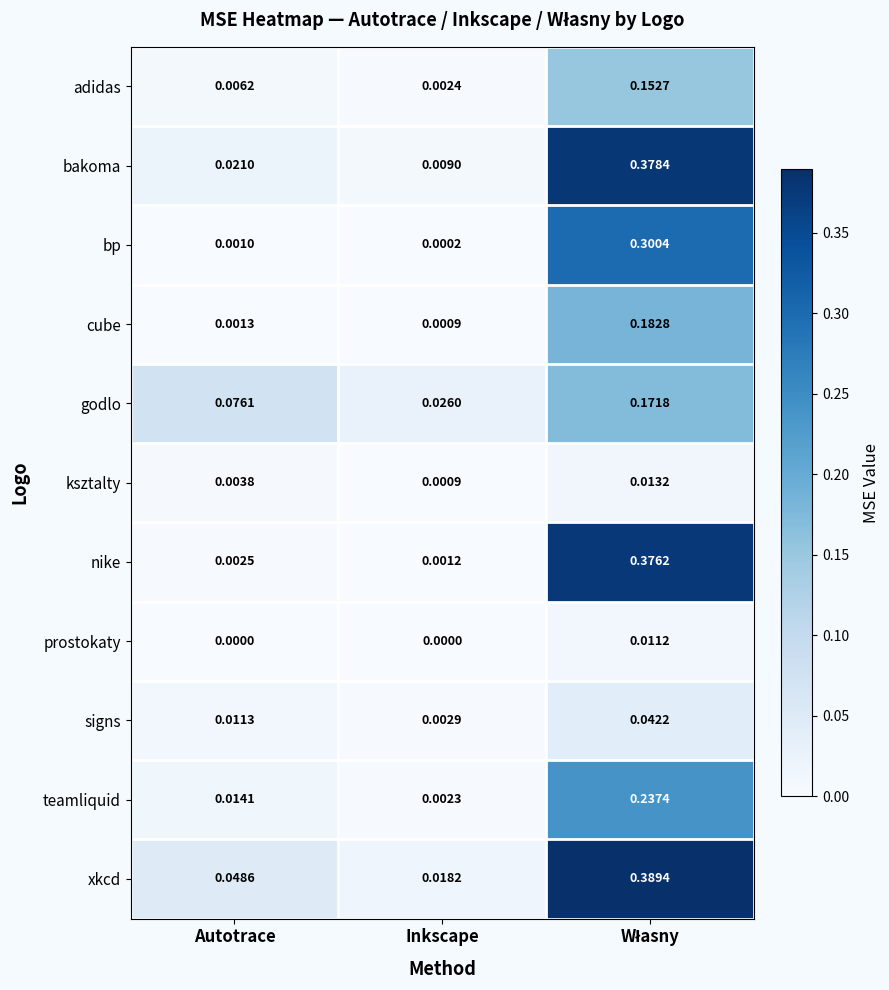

Is the value of godlo at Autotrace greater than the value of teamliquid at Autotrace?

Yes